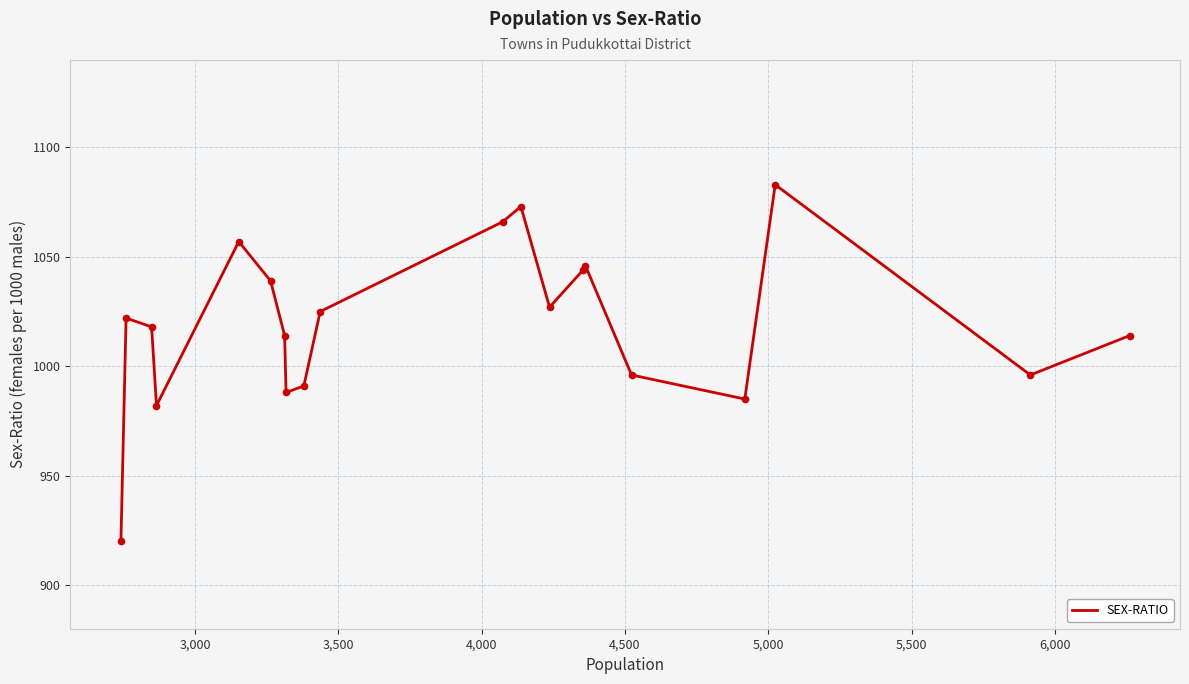

What is the difference between the maximum and minimum values?

163